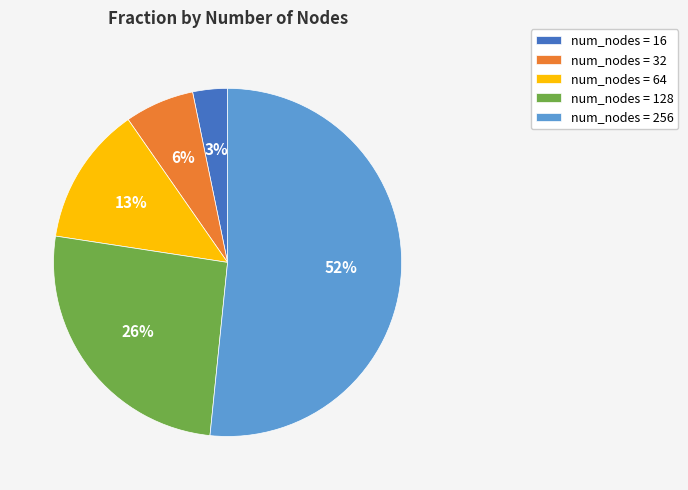

How many segments does this pie chart have?

5